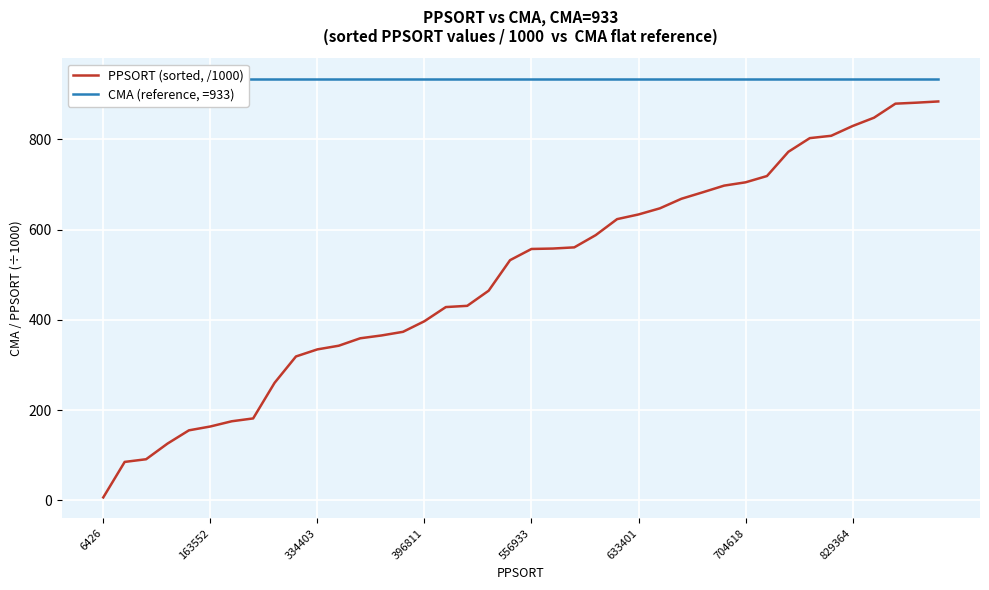

The value of PPSORT (sorted, /1000) at 704618 is 1049.9. True or false?

False